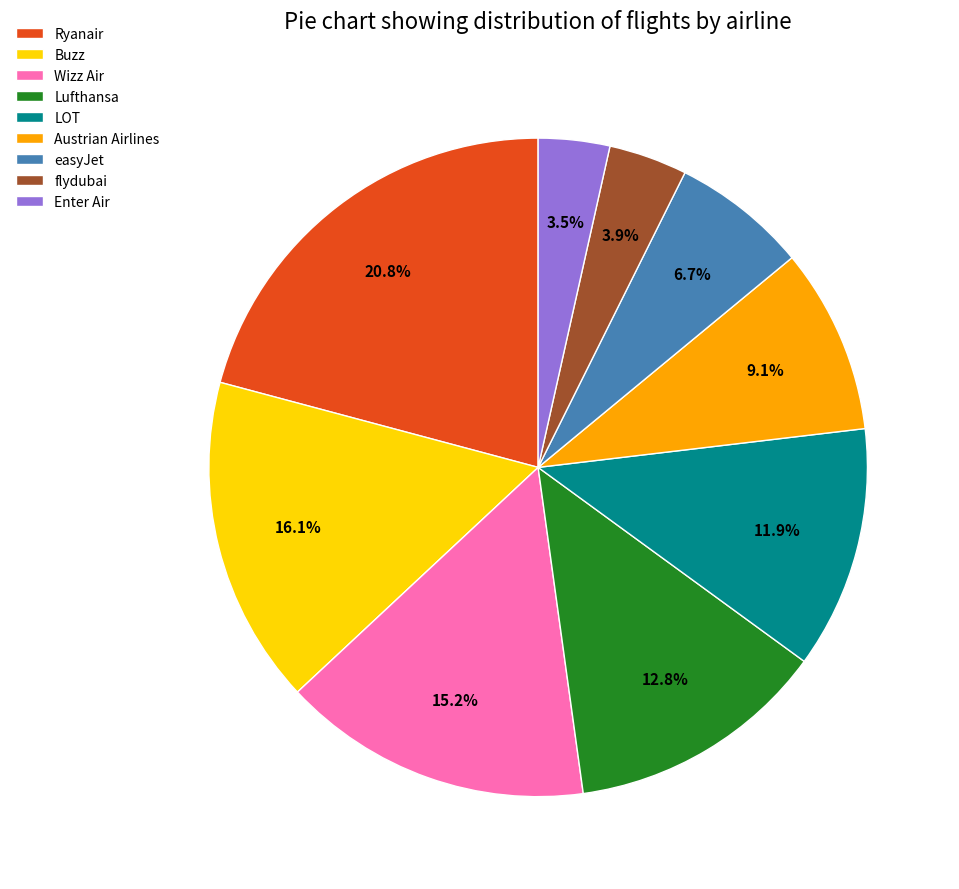

How many slices are in this pie chart?

9